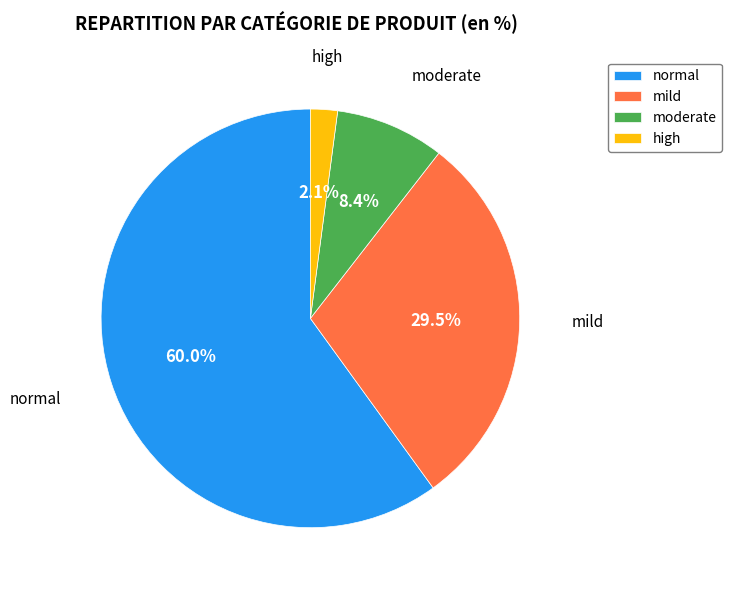

Rank the categories by value from highest to lowest.

normal, mild, moderate, high